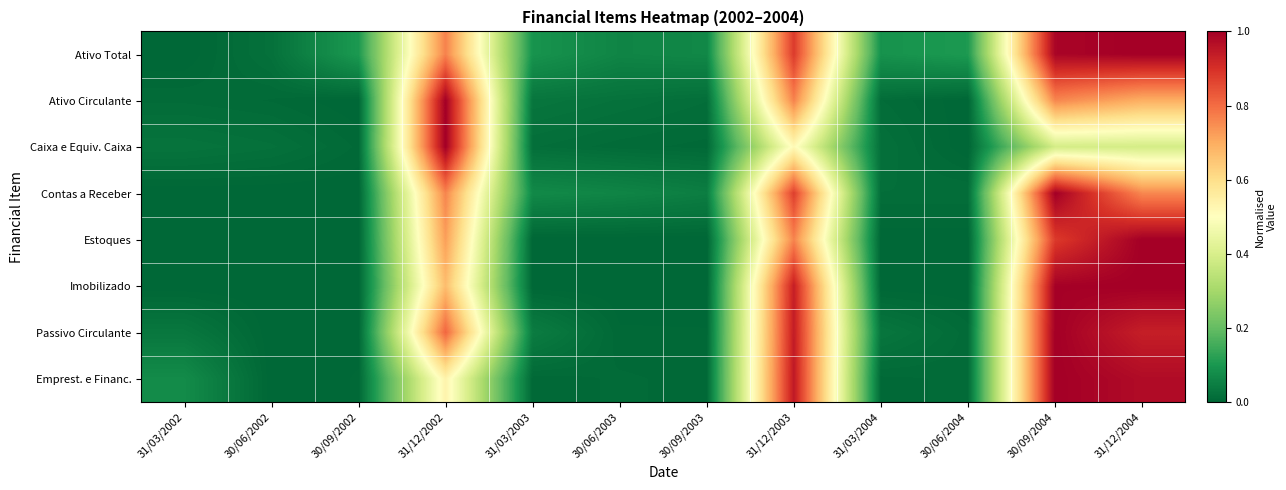

Reading right to left, extract all data points from this chart.

Ativo Total: 31/12/2004=1.0	30/09/2004=1.0	30/06/2004=0.1	31/03/2004=0.1	31/12/2003=0.9	30/09/2003=0.1	30/06/2003=0.1	31/03/2003=0.1	31/12/2002=0.8	30/09/2002=0.1	30/06/2002=0.0	31/03/2002=0.0
Ativo Circulante: 31/12/2004=0.7	30/09/2004=0.8	30/06/2004=0.0	31/03/2004=0.0	31/12/2003=0.8	30/09/2003=0.0	30/06/2003=0.0	31/03/2003=0.0	31/12/2002=1.0	30/09/2002=0.0	30/06/2002=0.0	31/03/2002=0.0
Caixa e Equiv. Caixa: 31/12/2004=0.4	30/09/2004=0.4	30/06/2004=0.0	31/03/2004=0.0	31/12/2003=0.5	30/09/2003=0.0	30/06/2003=0.0	31/03/2003=0.0	31/12/2002=1.0	30/09/2002=0.0	30/06/2002=0.0	31/03/2002=0.0
Contas a Receber: 31/12/2004=0.8	30/09/2004=1.0	30/06/2004=0.0	31/03/2004=0.0	31/12/2003=0.9	30/09/2003=0.0	30/06/2003=0.1	31/03/2003=0.1	31/12/2002=0.8	30/09/2002=0.0	30/06/2002=0.0	31/03/2002=0.0
Estoques: 31/12/2004=1.0	30/09/2004=0.9	30/06/2004=0.0	31/03/2004=0.0	31/12/2003=0.8	30/09/2003=0.0	30/06/2003=0.0	31/03/2003=0.0	31/12/2002=0.7	30/09/2002=0.0	30/06/2002=0.0	31/03/2002=0.0
Imobilizado: 31/12/2004=1.0	30/09/2004=1.0	30/06/2004=0.0	31/03/2004=0.0	31/12/2003=0.9	30/09/2003=0.0	30/06/2003=0.0	31/03/2003=0.0	31/12/2002=0.7	30/09/2002=0.0	30/06/2002=0.0	31/03/2002=0.0
Passivo Circulante: 31/12/2004=0.9	30/09/2004=1.0	30/06/2004=0.0	31/03/2004=0.0	31/12/2003=0.9	30/09/2003=0.0	30/06/2003=0.0	31/03/2003=0.0	31/12/2002=0.8	30/09/2002=0.0	30/06/2002=0.0	31/03/2002=0.0
Emprest. e Financ.: 31/12/2004=1.0	30/09/2004=1.0	30/06/2004=0.0	31/03/2004=0.0	31/12/2003=0.9	30/09/2003=0.0	30/06/2003=0.0	31/03/2003=0.0	31/12/2002=0.5	30/09/2002=0.0	30/06/2002=0.0	31/03/2002=0.1